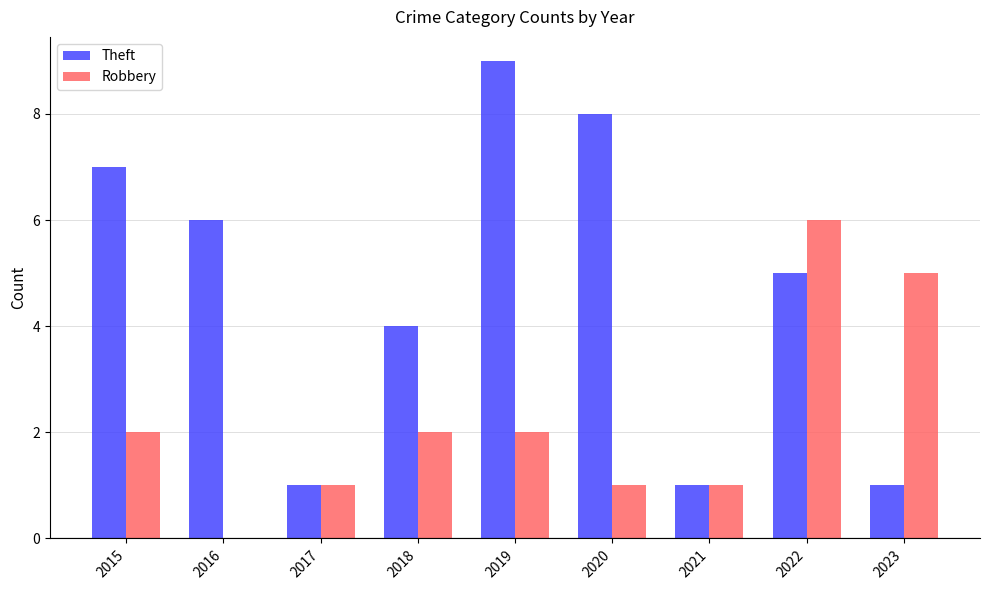

What is the highest value of the Theft series?

9